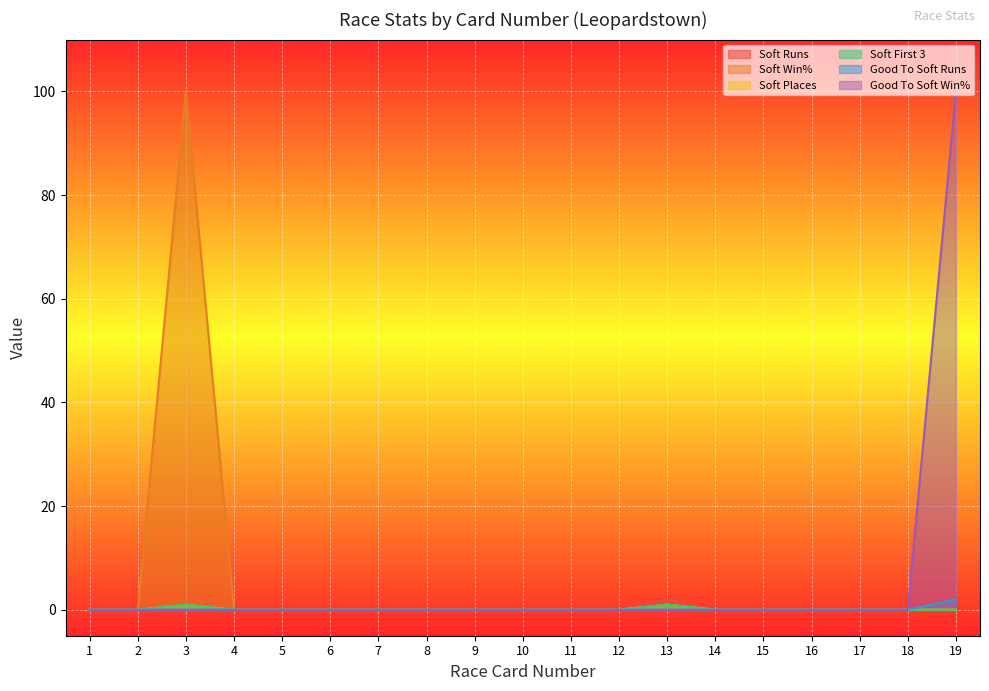

Rank the categories by Soft Runs value from highest to lowest.

13, 19, 3, 1, 2, 4, 5, 6, 7, 8, 9, 10, 11, 12, 14, 15, 16, 17, 18